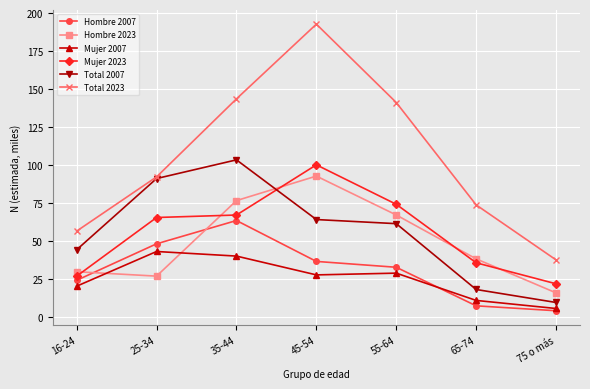

What is the value of the Hombre 2023 point at the 4th from the left?

92.6